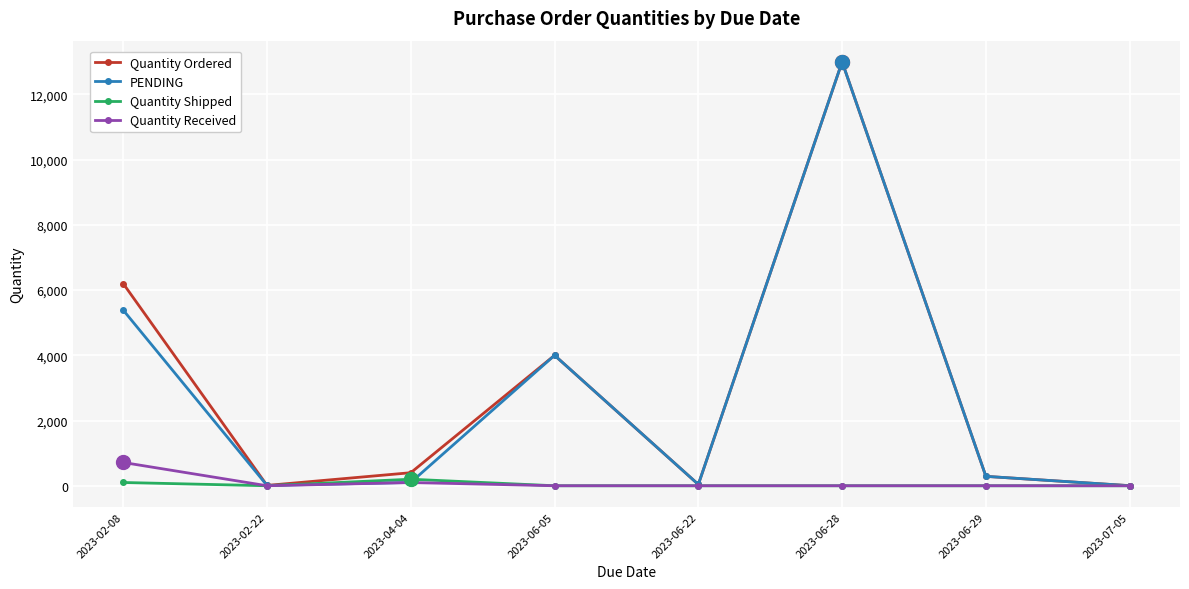

What is the spread (max minus min) of values at 2023-07-05?

2